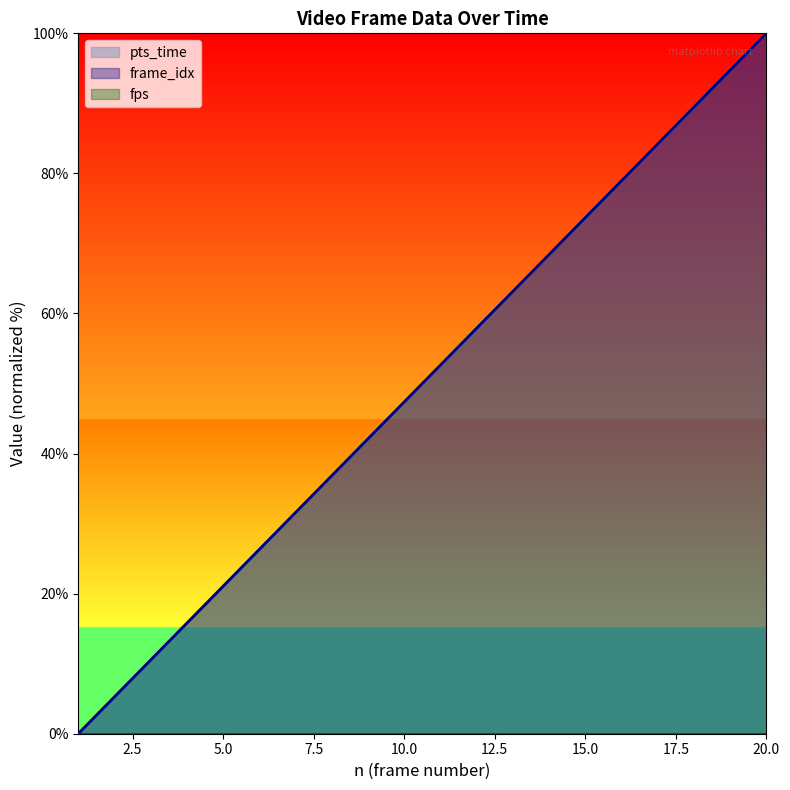

True or false: frame_idx has a value of 128.8 at 19.

False